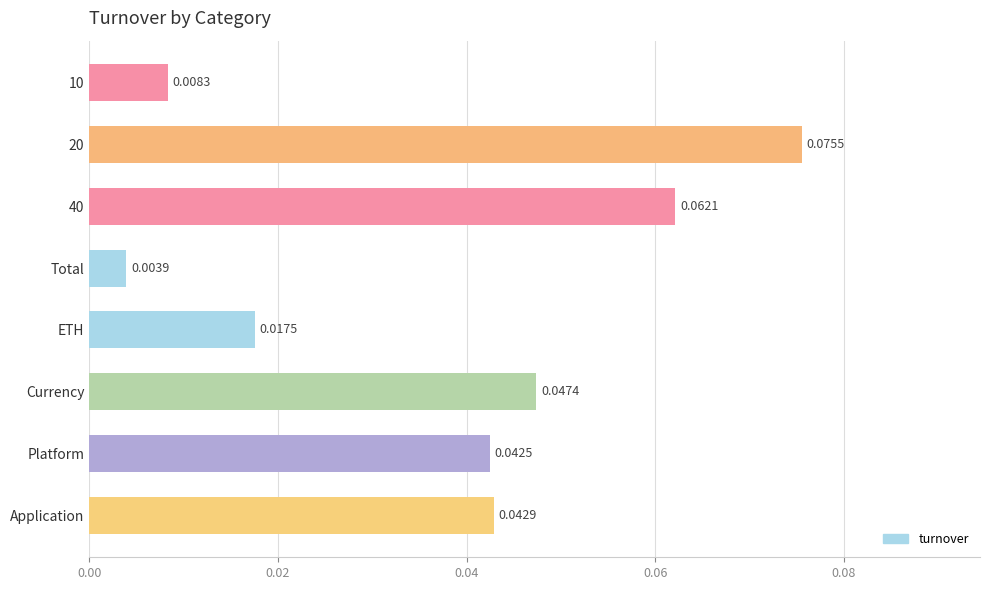

List the labels in order of value, largest first.

20, 40, Currency, Application, Platform, ETH, 10, Total